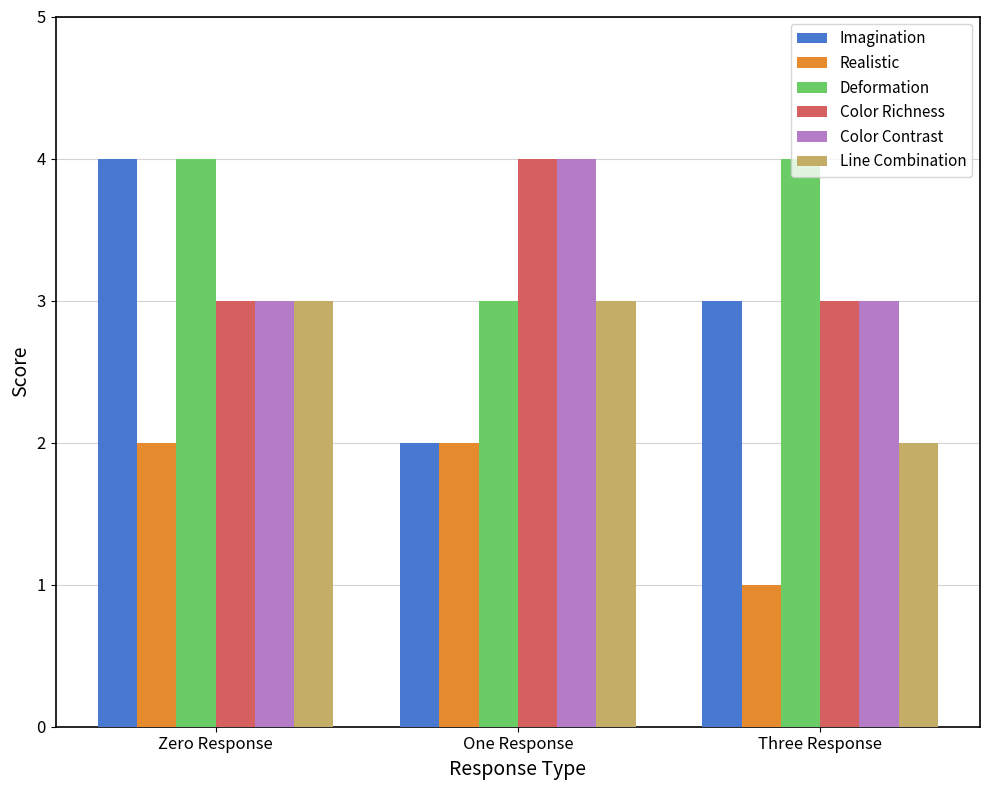

Is it true that Color Richness equals 2 at One Response?

False